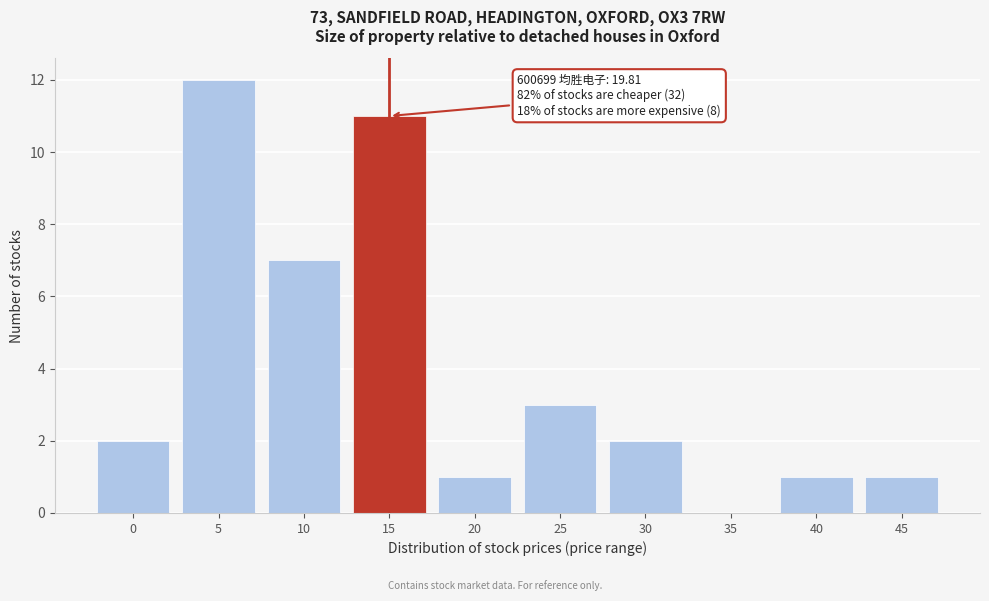

Reading left to right, list all the values displayed in this chart.

0=2	5=12	10=7	15=11	20=1	25=3	30=2	35=0	40=1	45=1